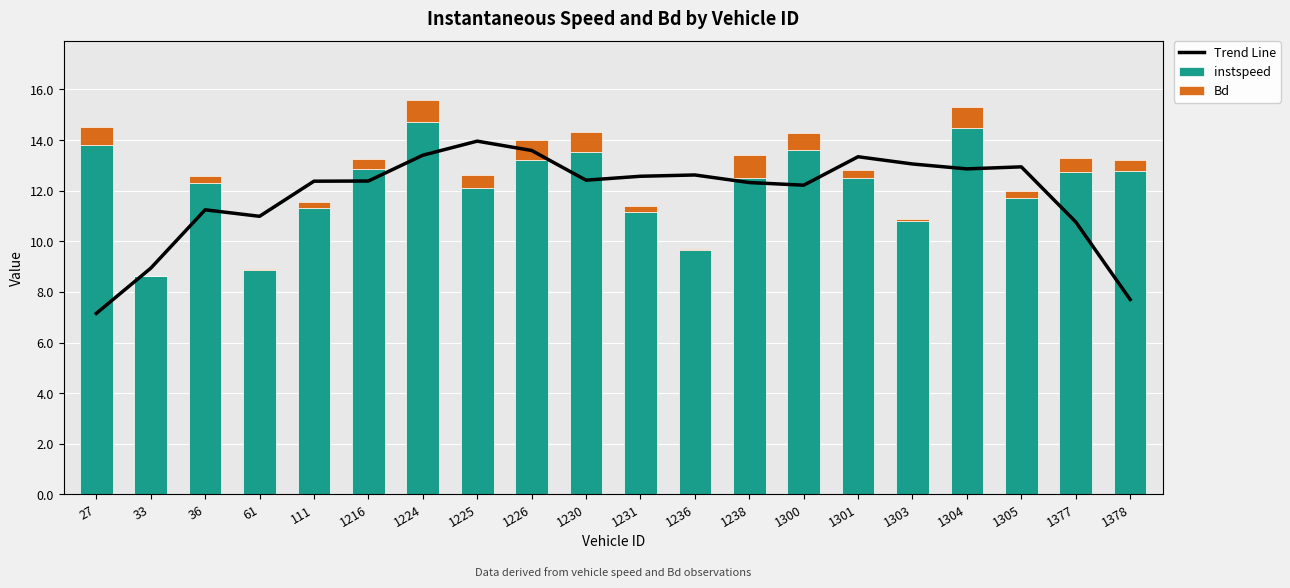

What is the sum of the instspeed values at 36 and 1238?

24.8